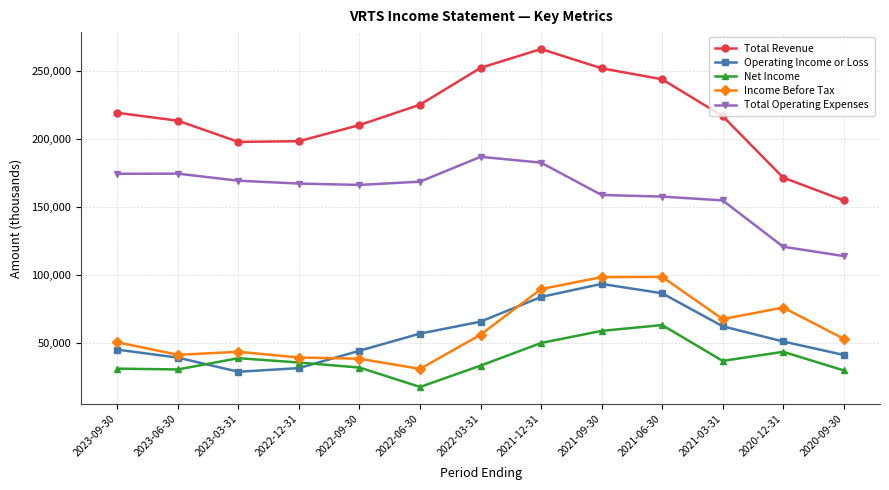

What position from the left is 2021-06-30?

10